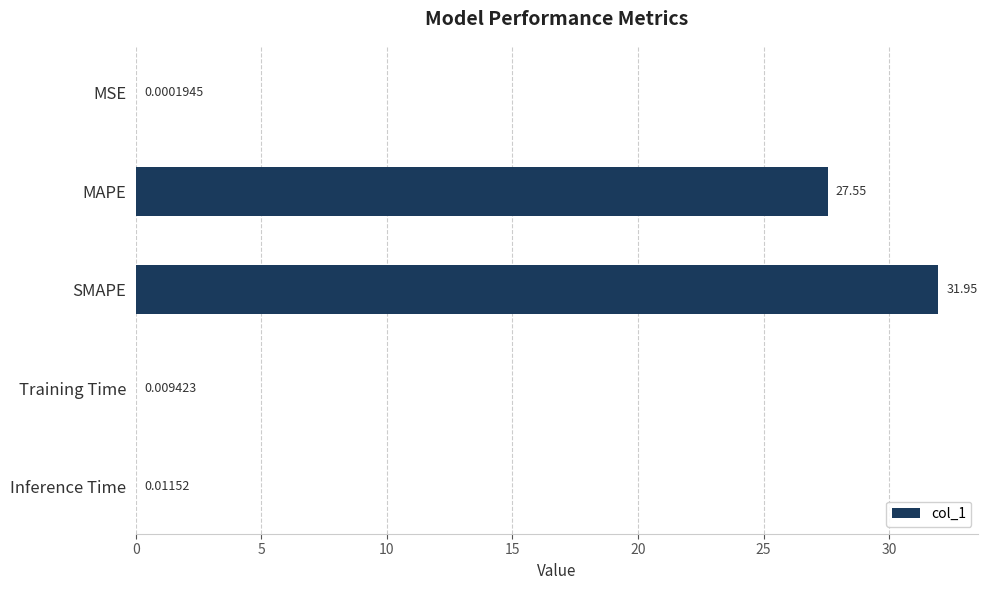

Are the bars horizontal?

Yes